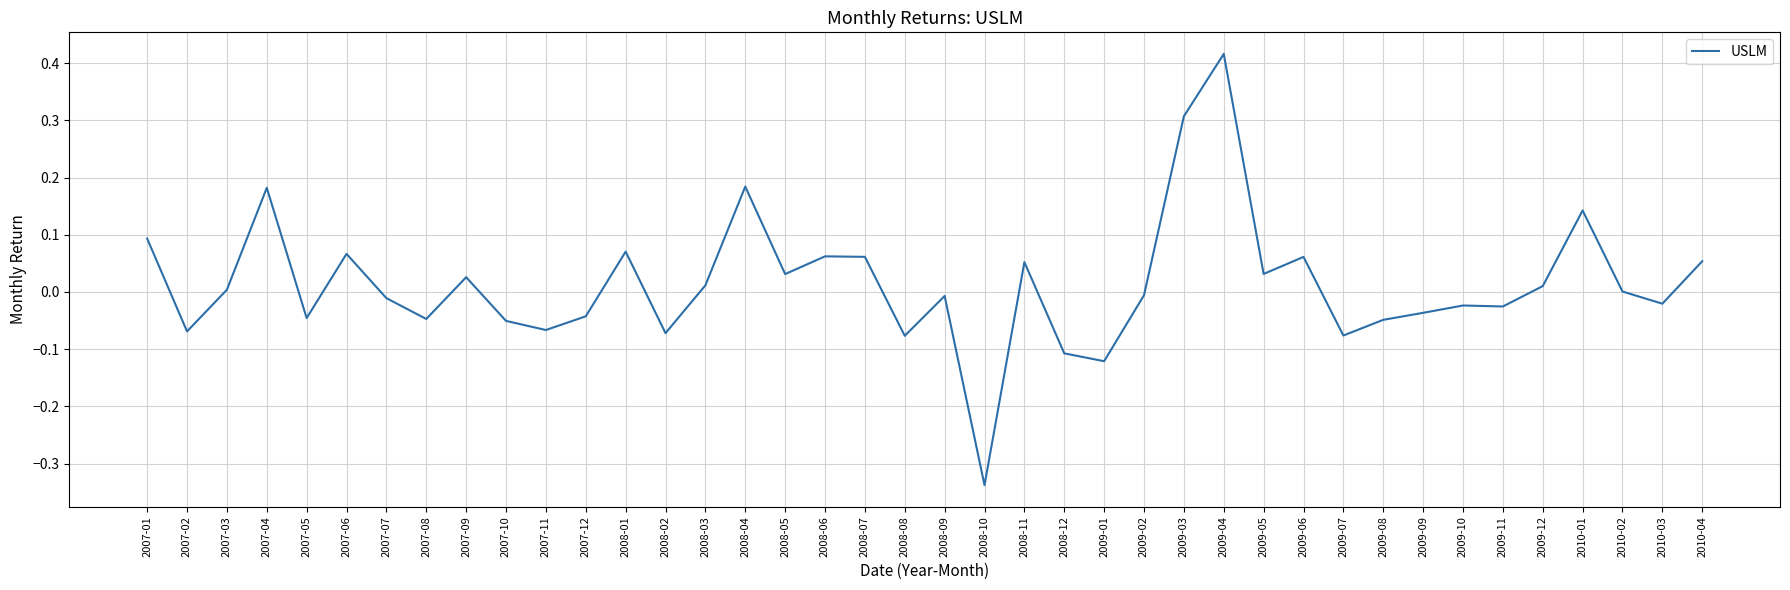

True or false: the data shows -0.0 at 2007-12.

True